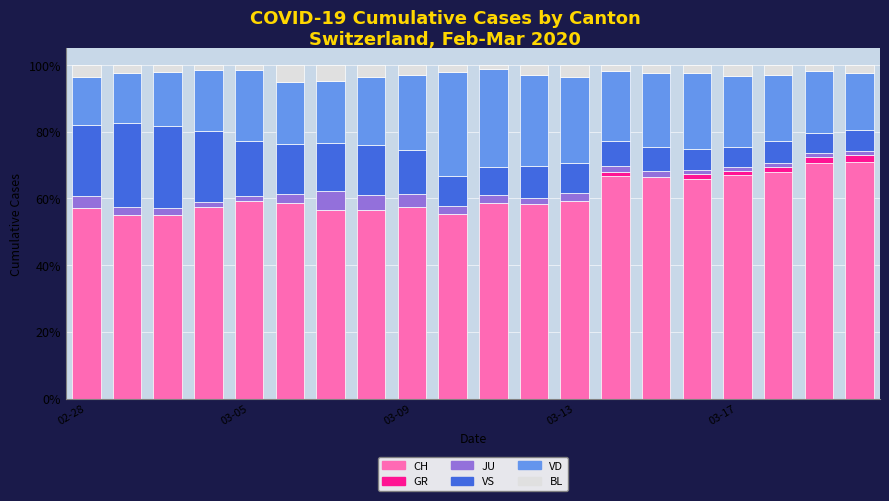

Does the chart contain stacked bars?

Yes